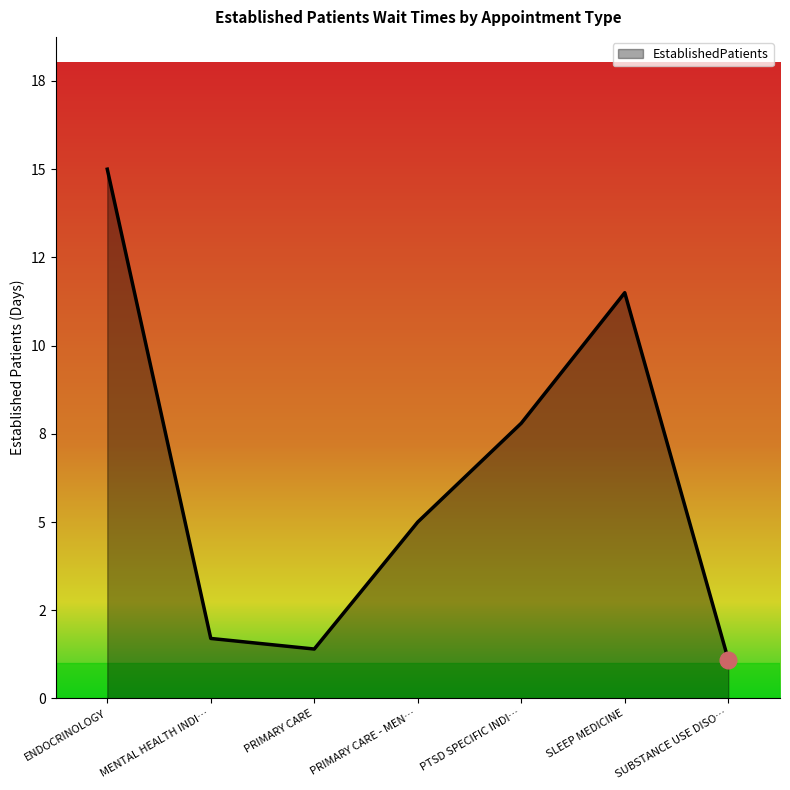

How many points are lower than both their immediate neighbors (excluding endpoints)?

1